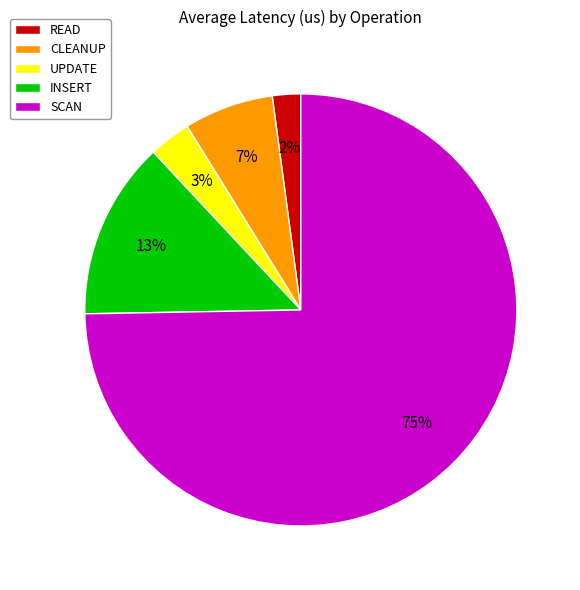

Which slice is the largest?

SCAN